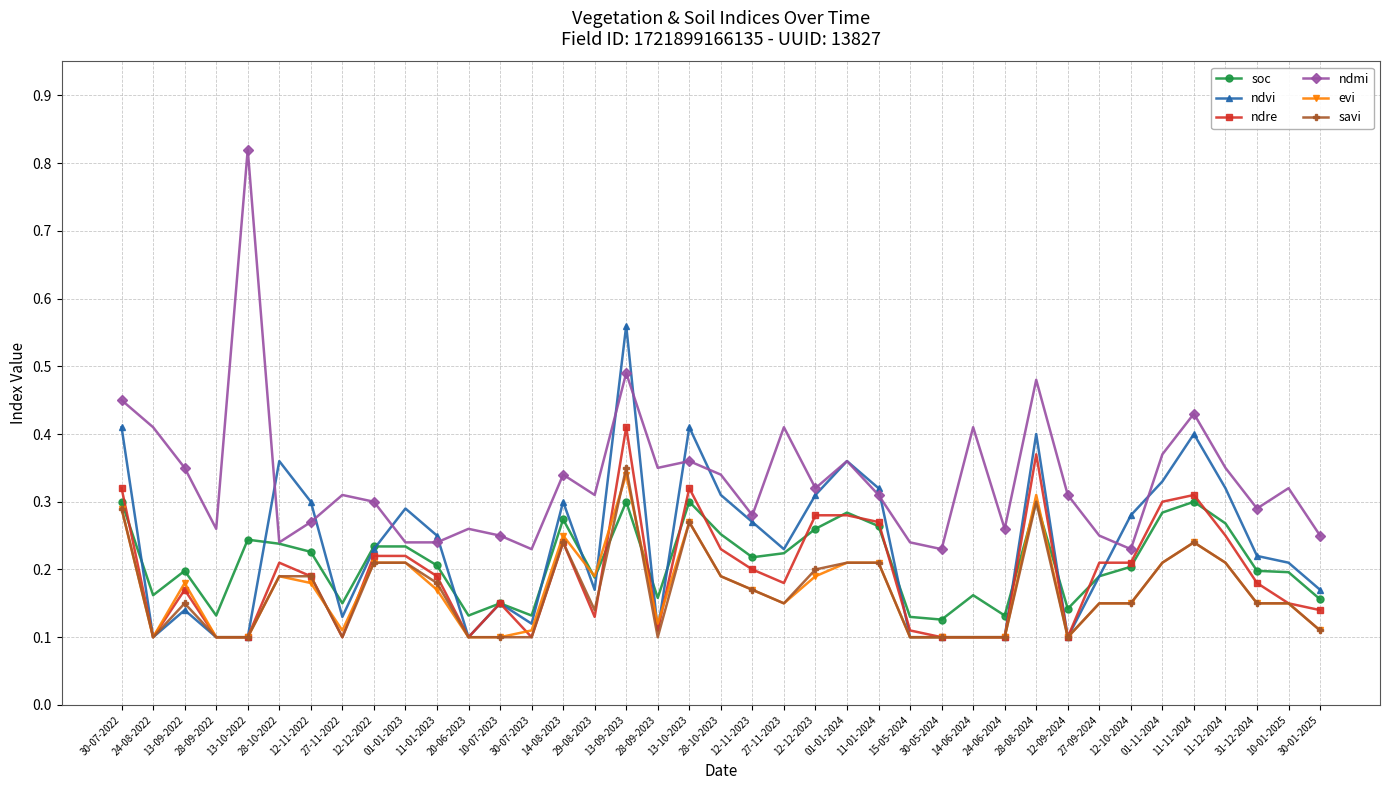

How many distinct data groups are displayed?

6